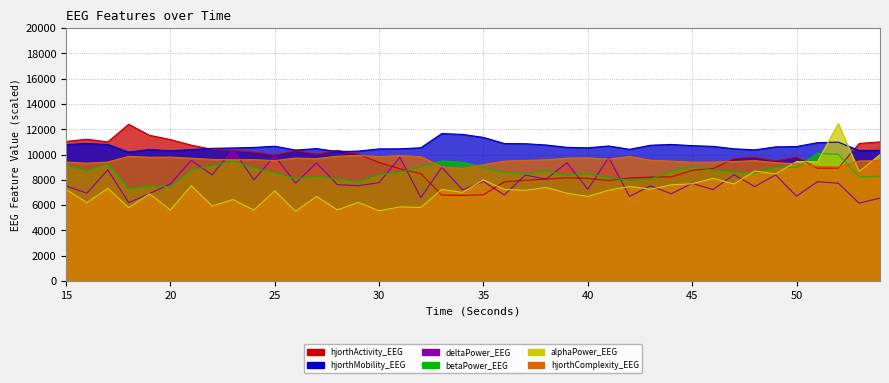

True or false: betaPower_EEG has more than 1 points higher than both neighbors.

True